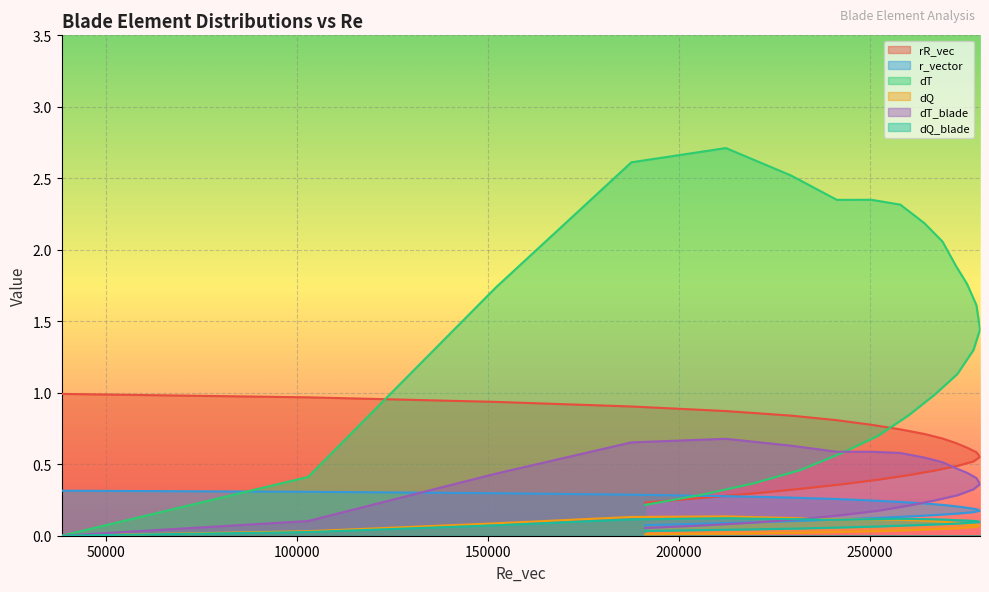

Is it true that dT equals 0.5 at 50000?

False